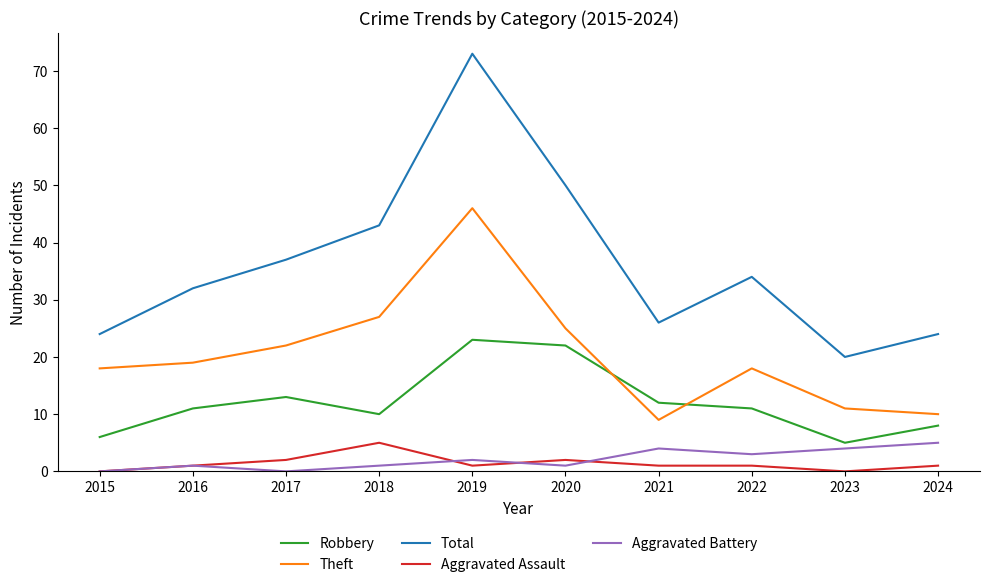

What is the spread (max minus min) of values at 2018?

42